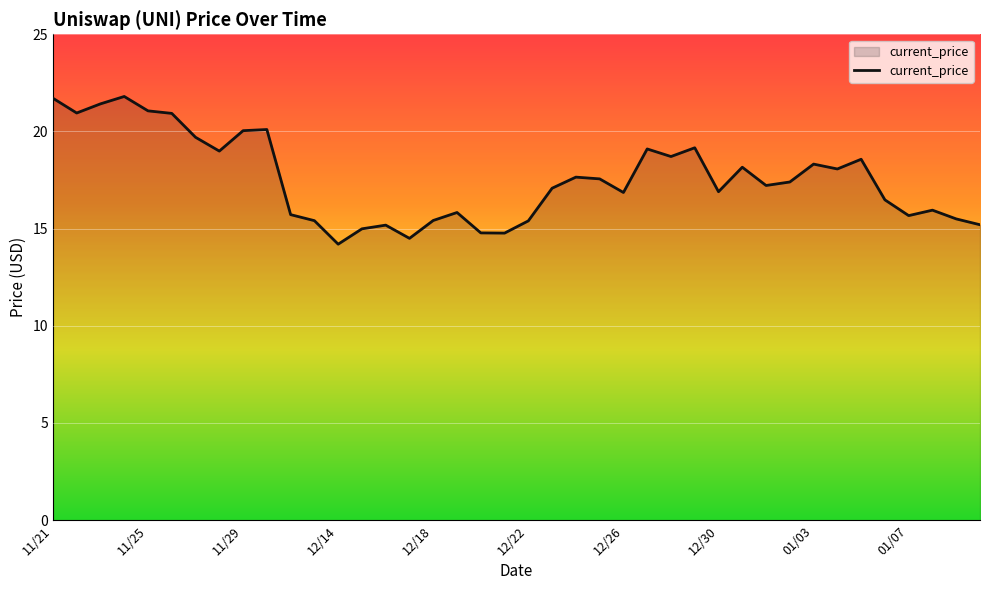

What is the difference between the maximum and minimum values?

7.6